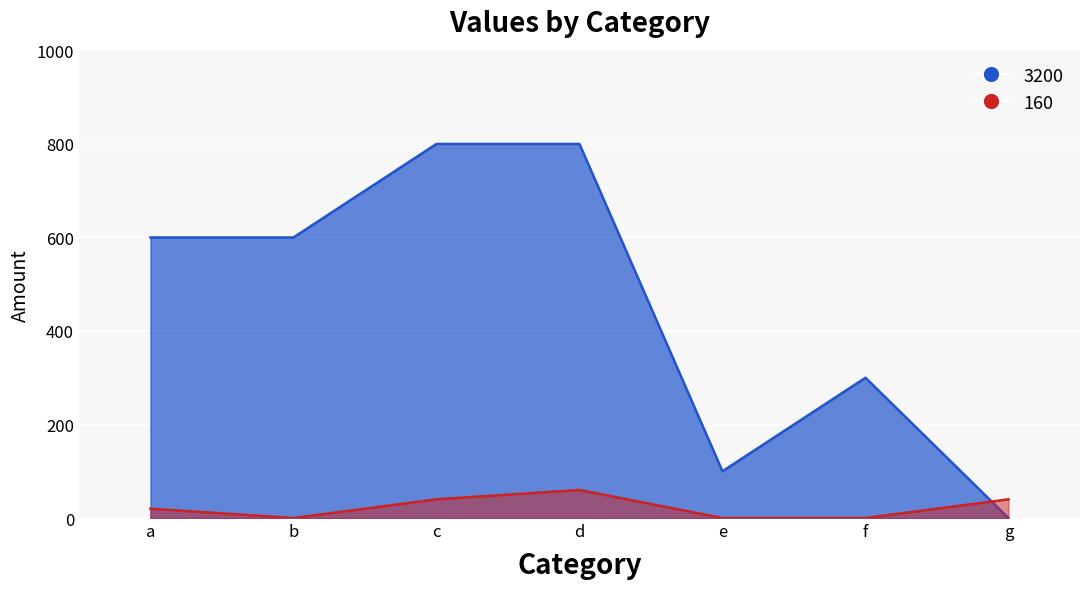

How many series are shown in this chart?

2